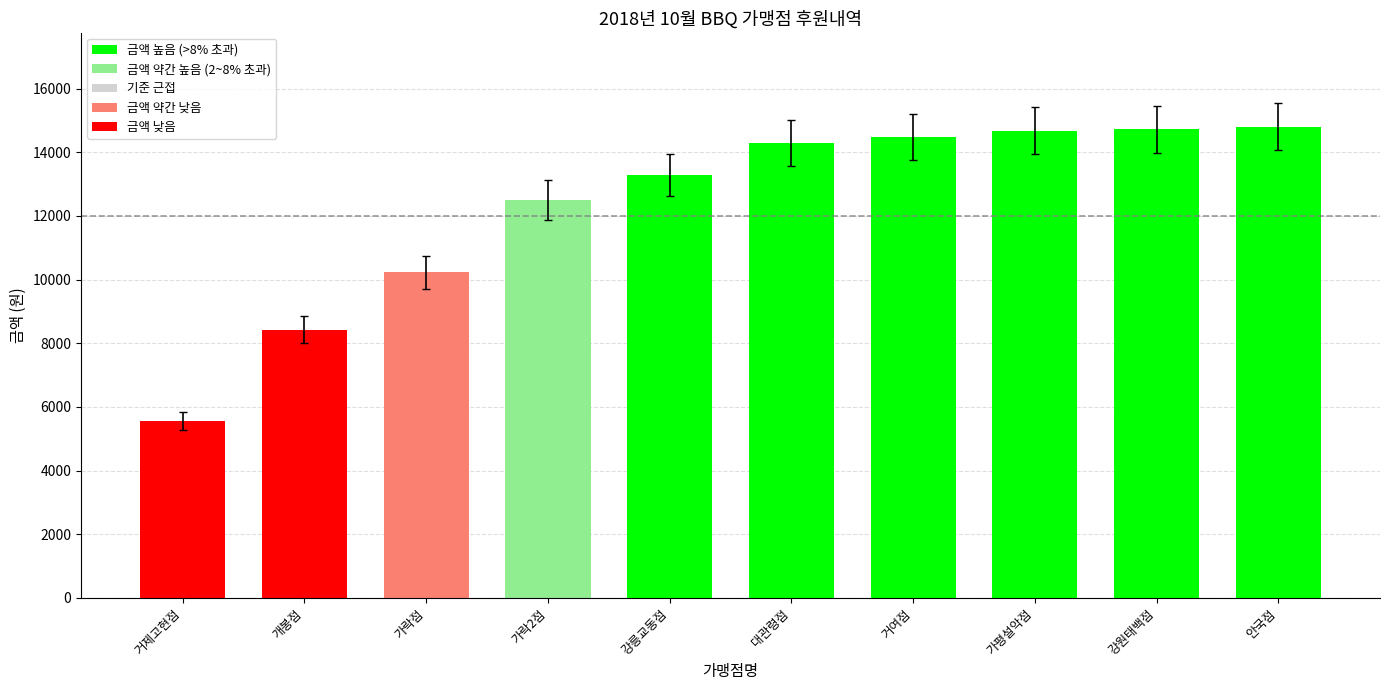

What is the value of the 3rd bar from the left?

10230